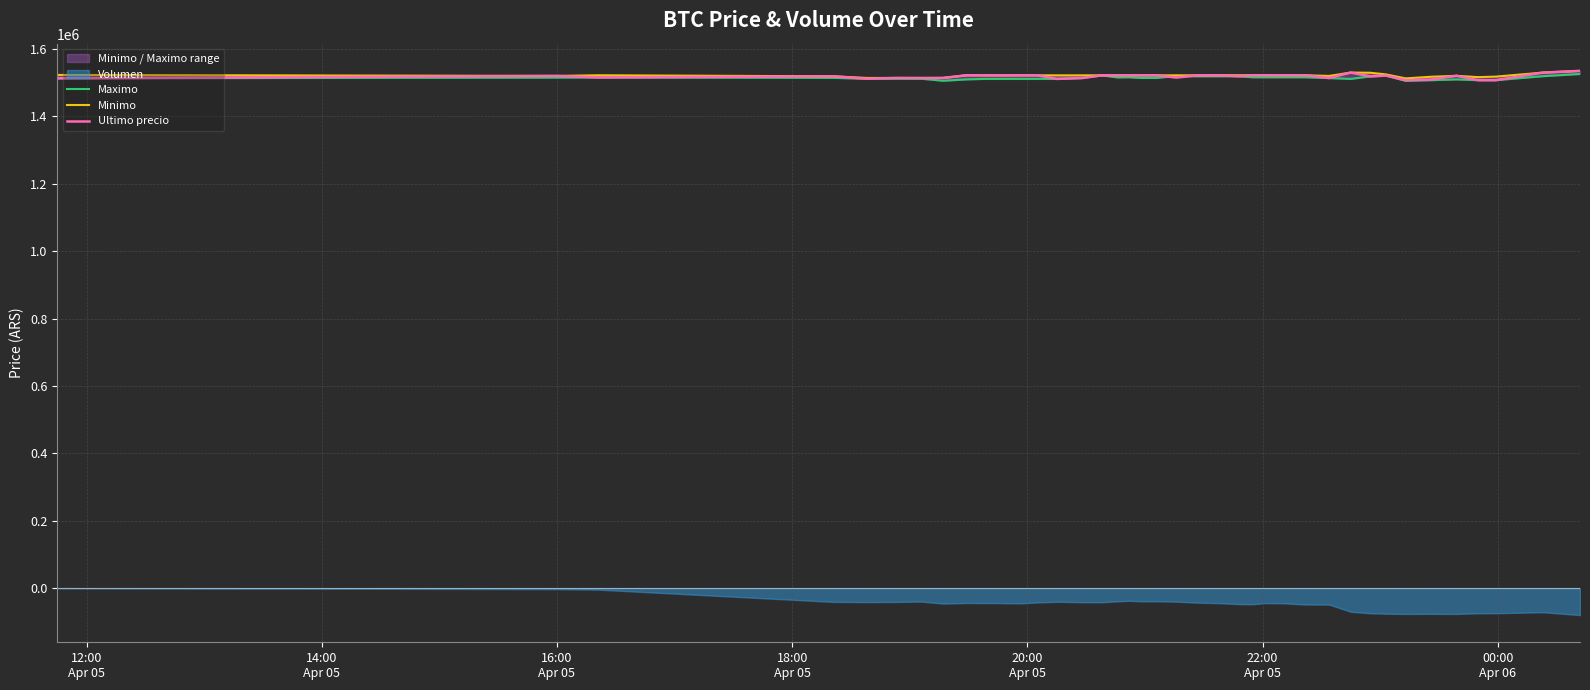

True or false: Minimo and Maximo cross at least once.

False